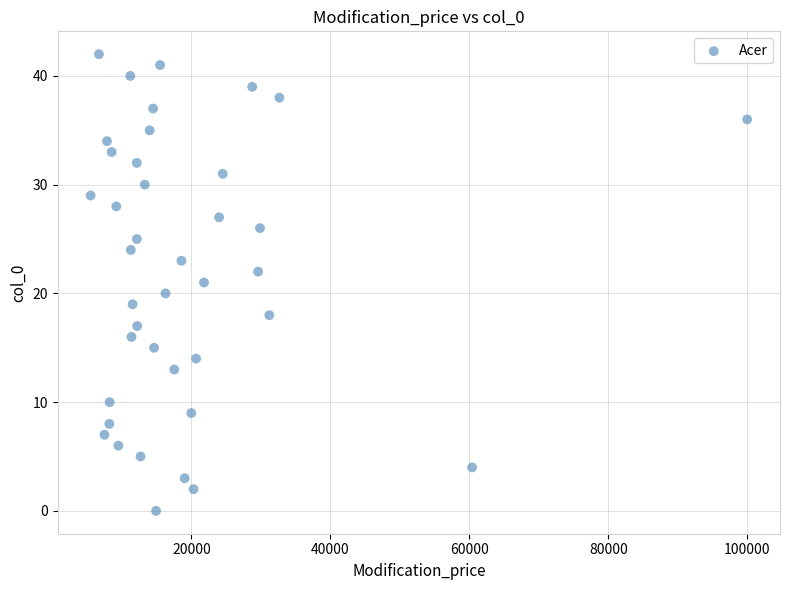

What is the range of Y values (max minus min)?

42